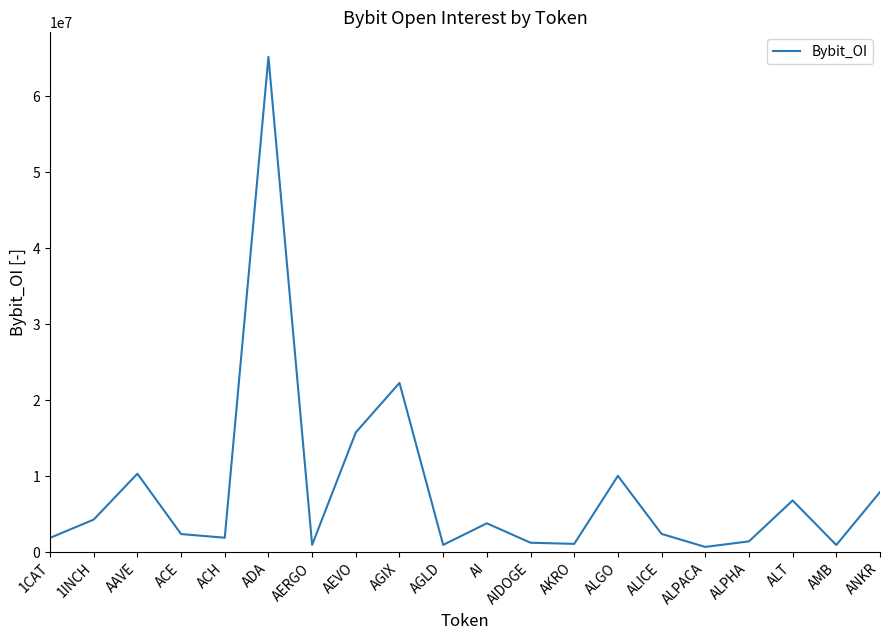

What is the change in value from AEVO to AGIX?

+6516226